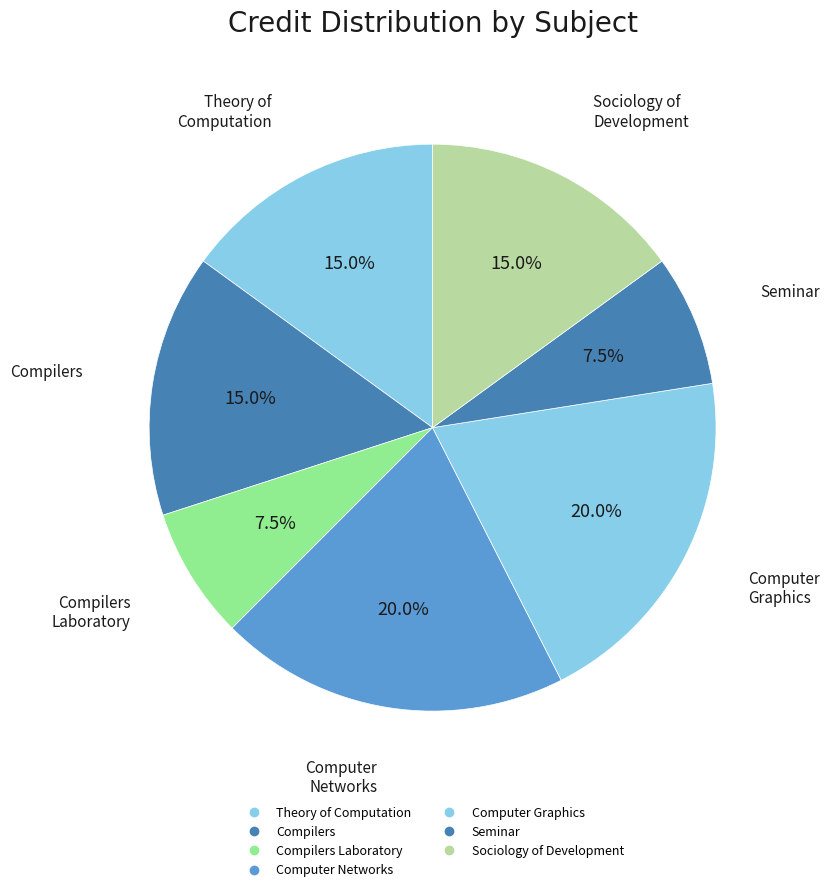

How many segments does this pie chart have?

7